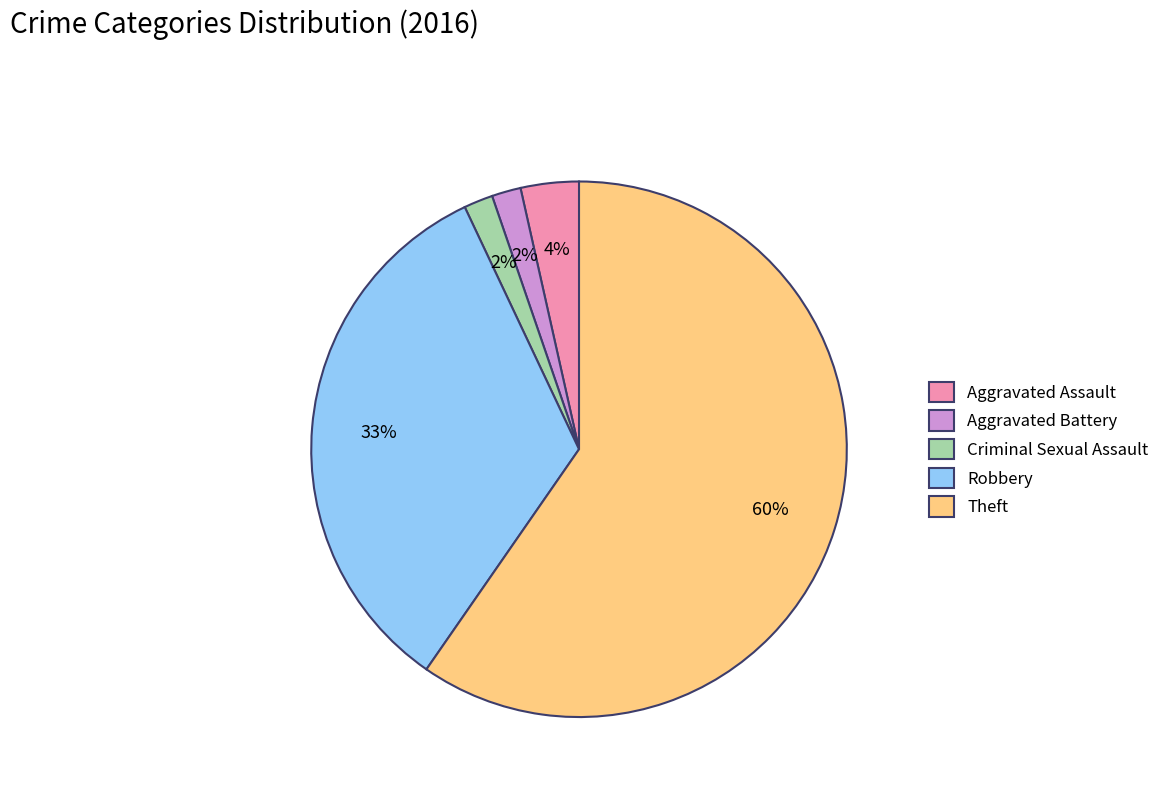

Count the number of slices in the pie.

5